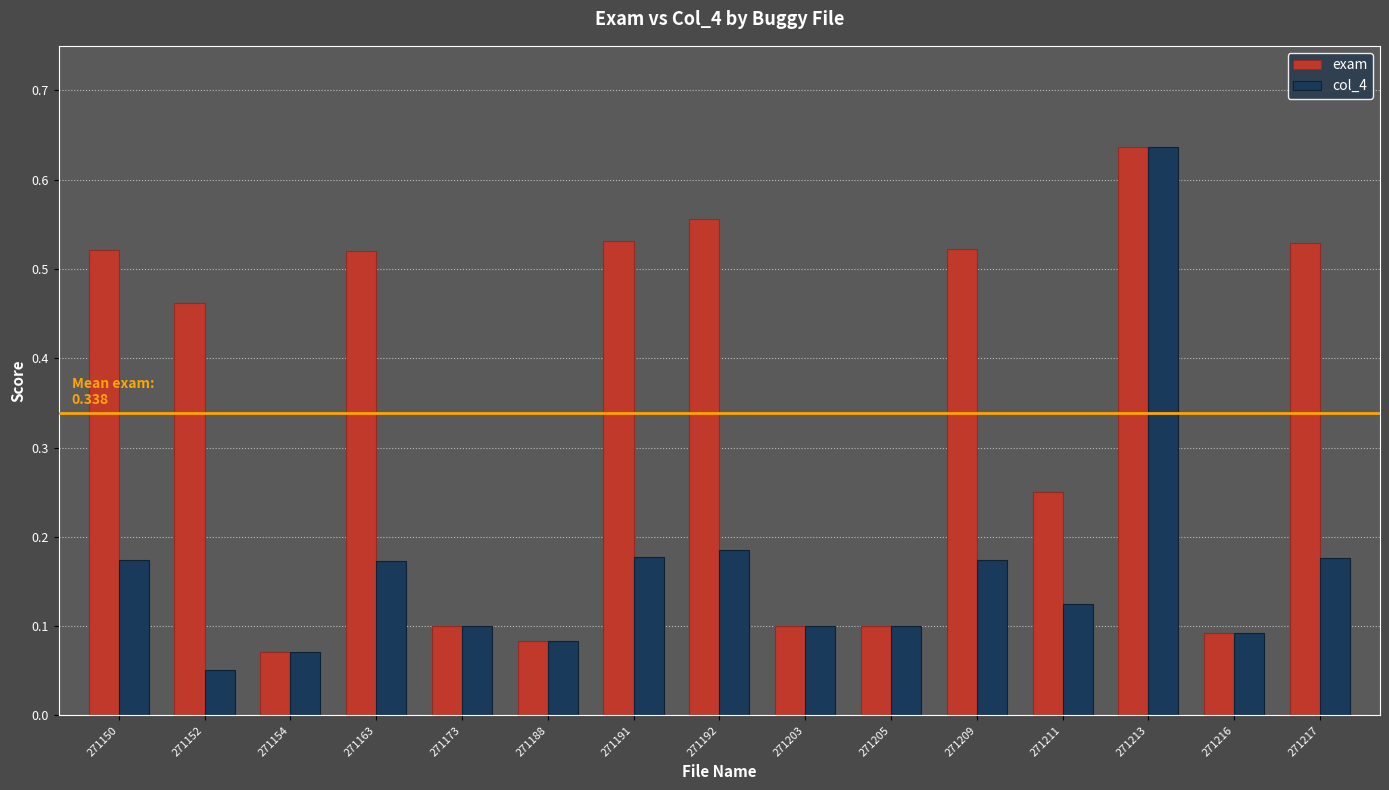

What is the sum of all exam values?

5.1